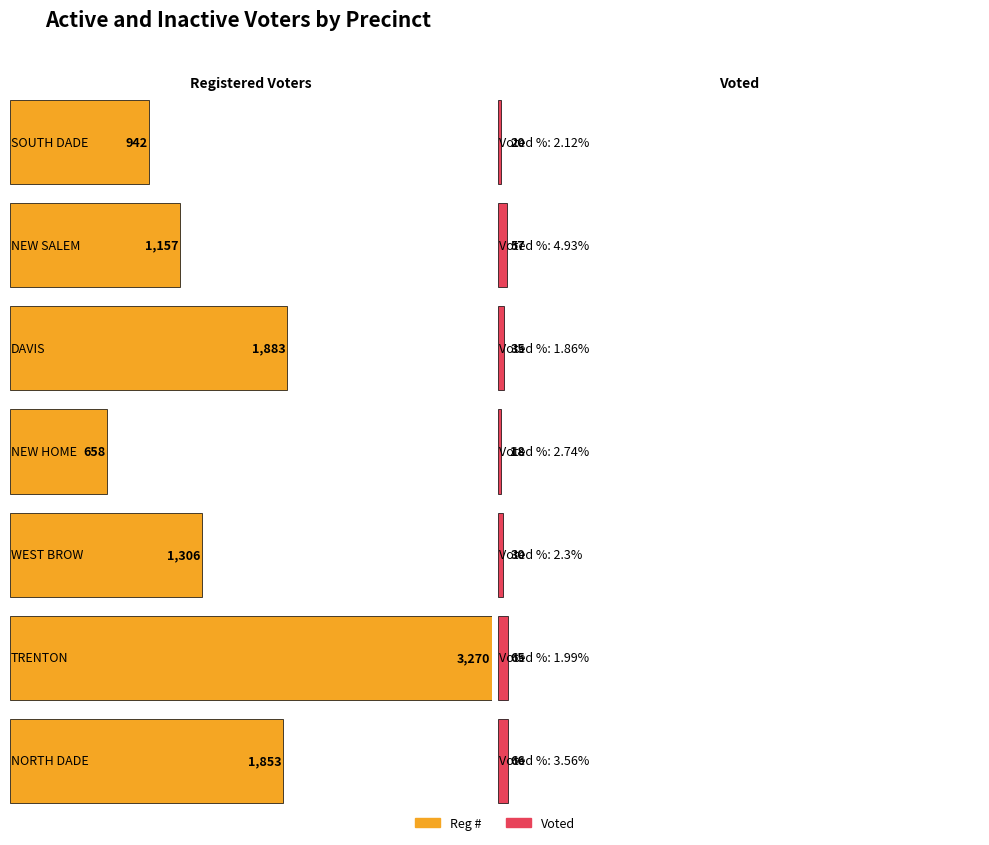

Reading left to right, extract all data points from this chart.

Reg #: 942	1157	1883	658	1306	3270	1853
Voted: 20	57	35	18	30	65	66